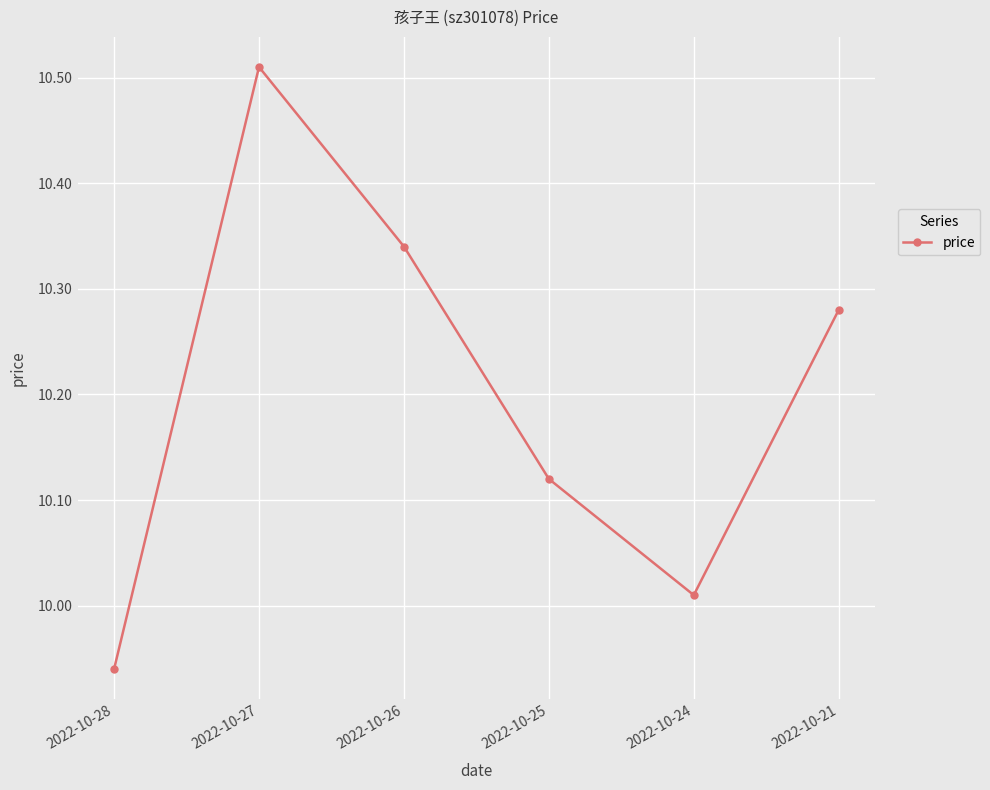

Where is the data nearest to the value 10?

2022-10-24